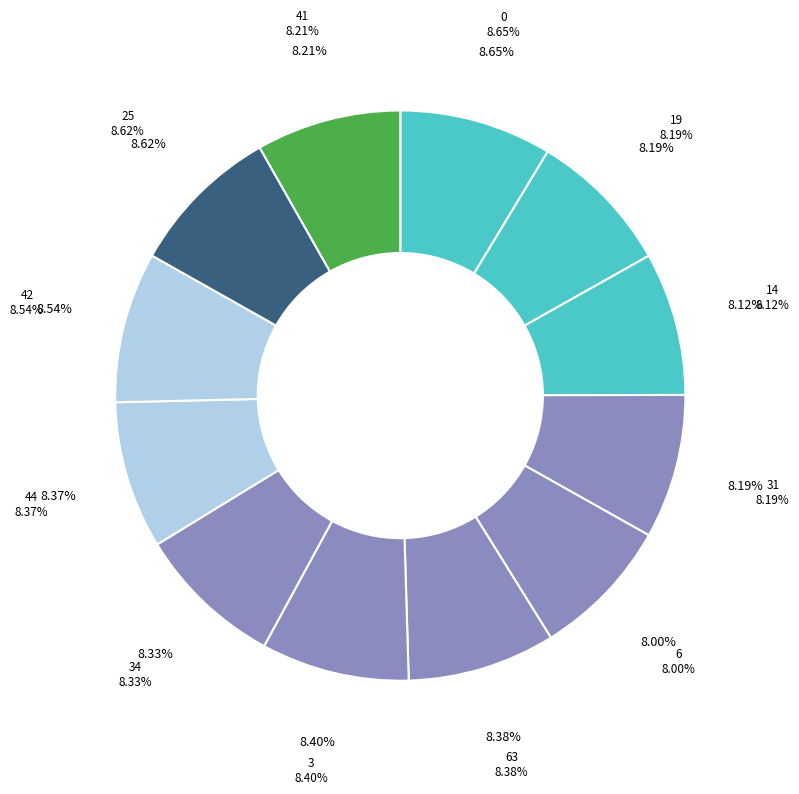

To the nearest percent, what portion does 44 represent?

8%